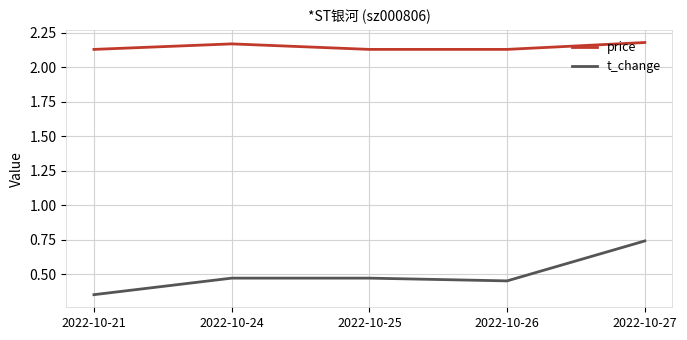

Does the chart display data point markers on the line(s)?

No